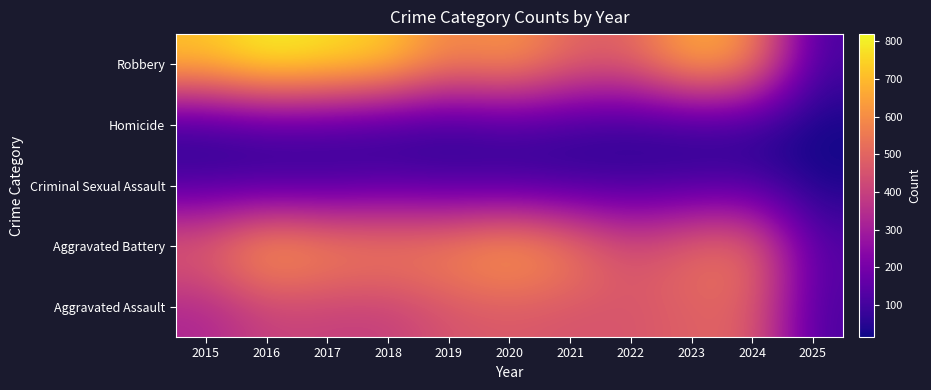

At 2023, list the series in order from smallest to largest.

Homicide, Criminal Sexual Assault, Aggravated Assault, Aggravated Battery, Robbery